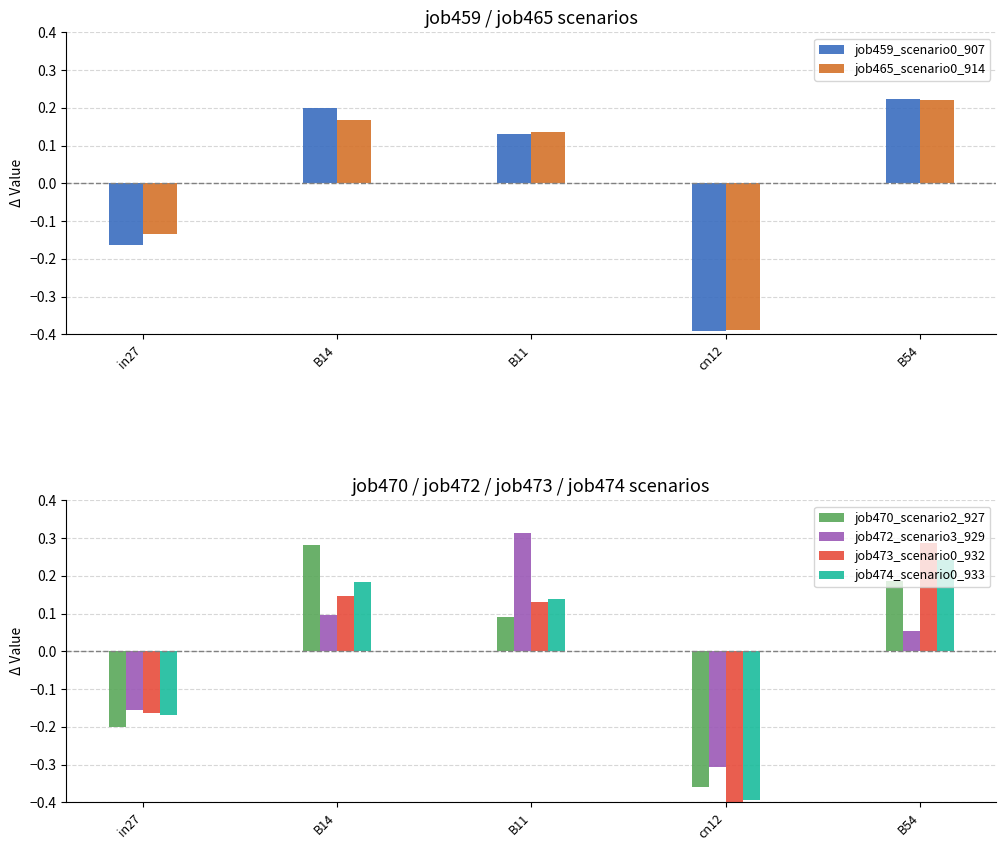

How many negative values does the job472_scenario3_929 series have?

2